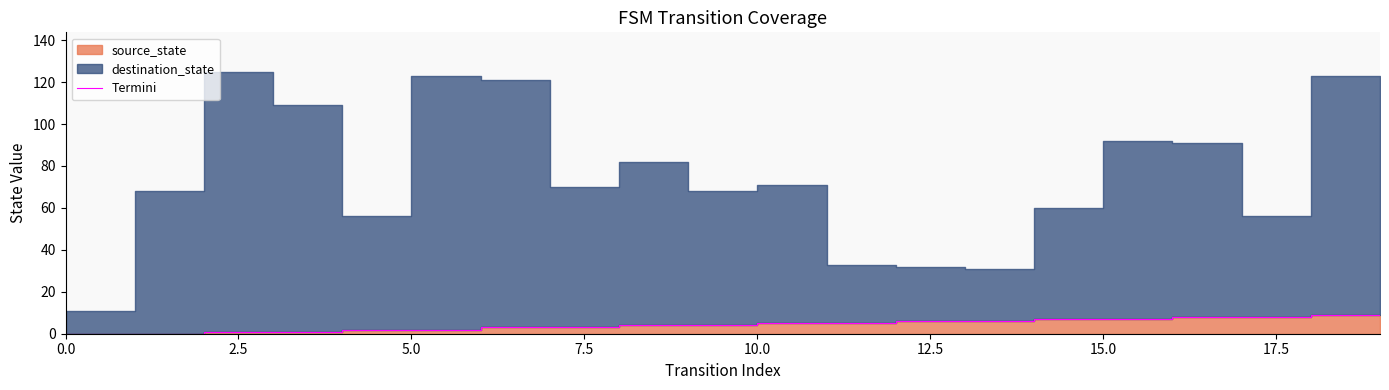

True or false: the data shows 8 at 16.

True